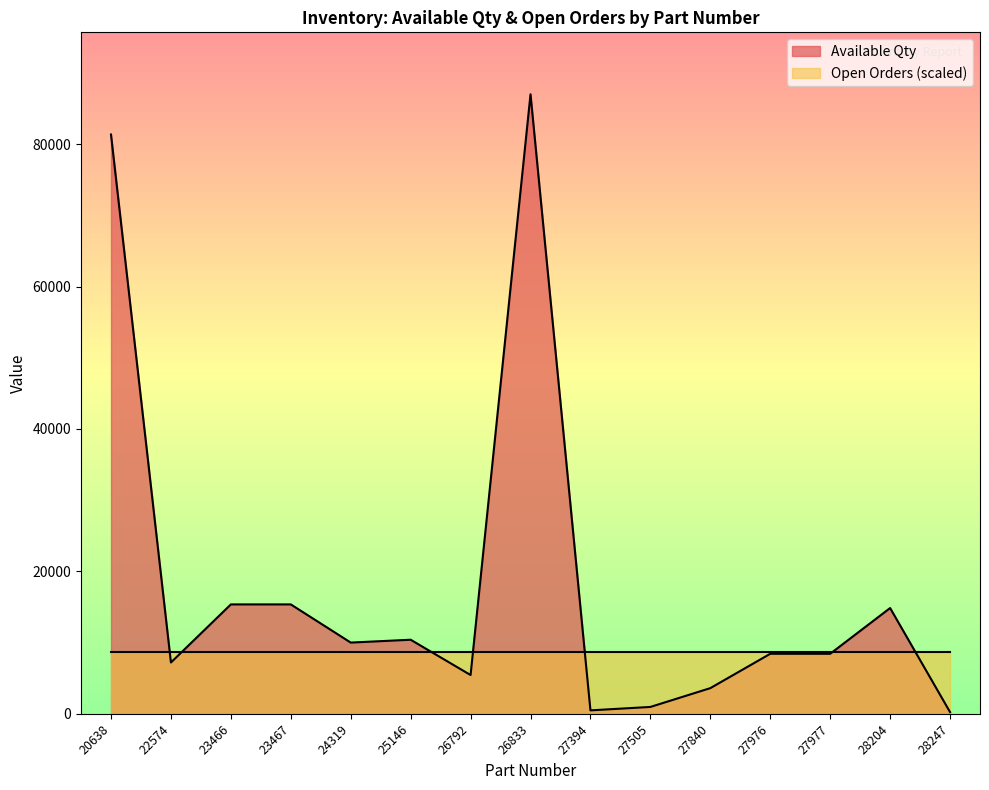

What is the sum of the values at 27976 and 27840?

12024